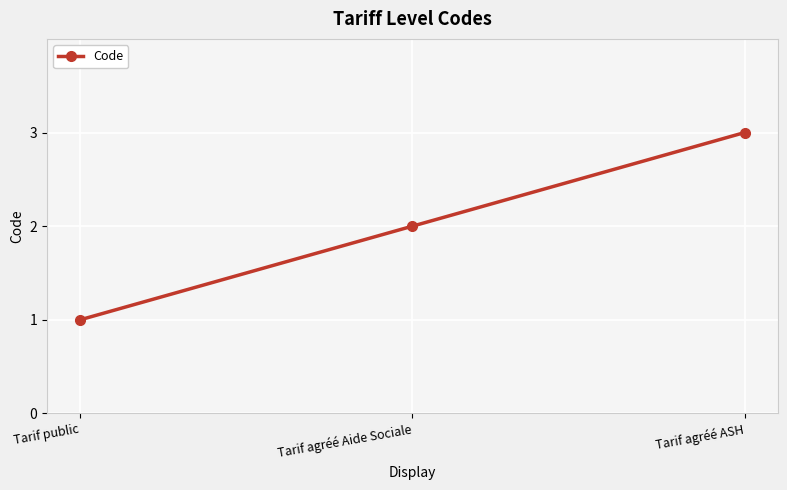

Which label corresponds to the smallest value in the chart?

Tarif public